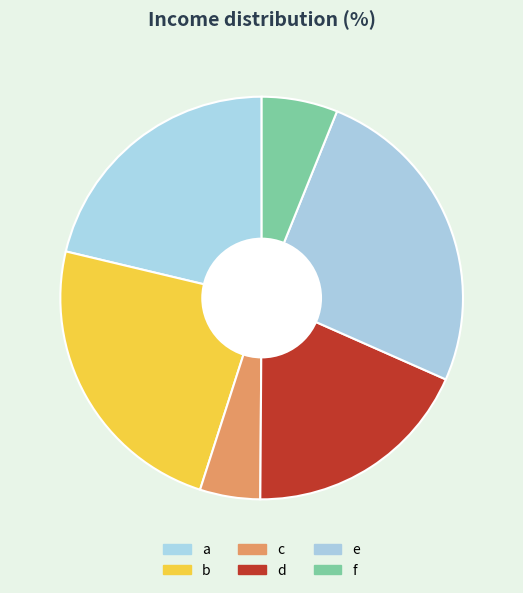

How many slices are in this pie chart?

6